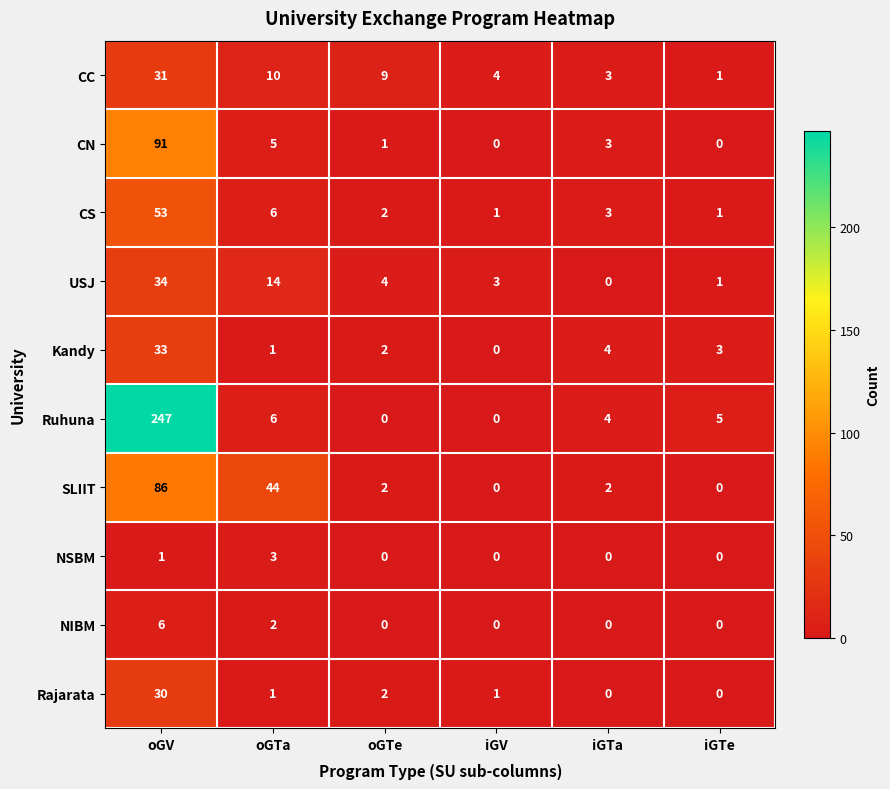

True or false: Ruhuna has a value of 2 at iGTa.

False